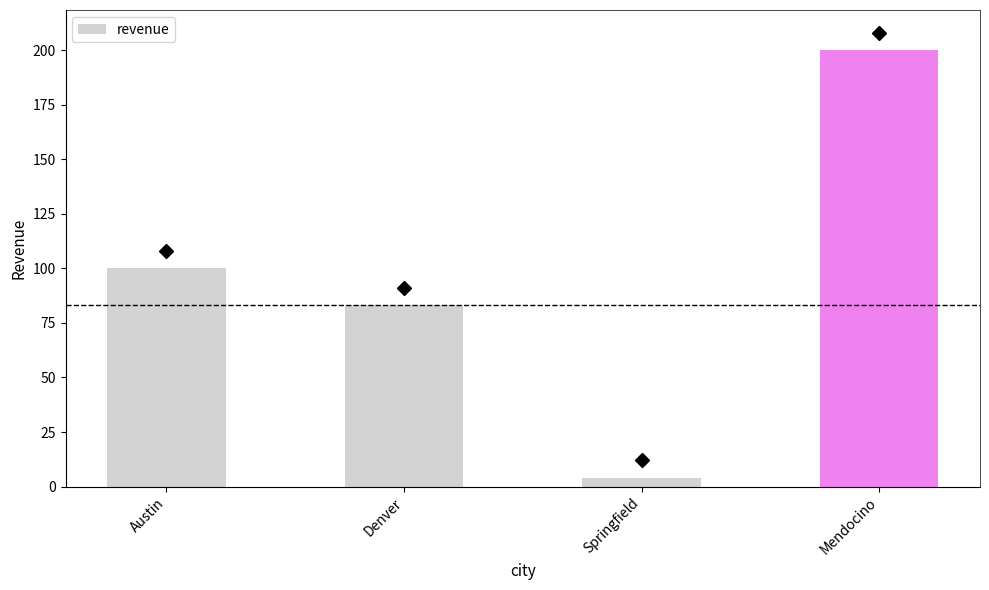

What position from the right is Mendocino?

1